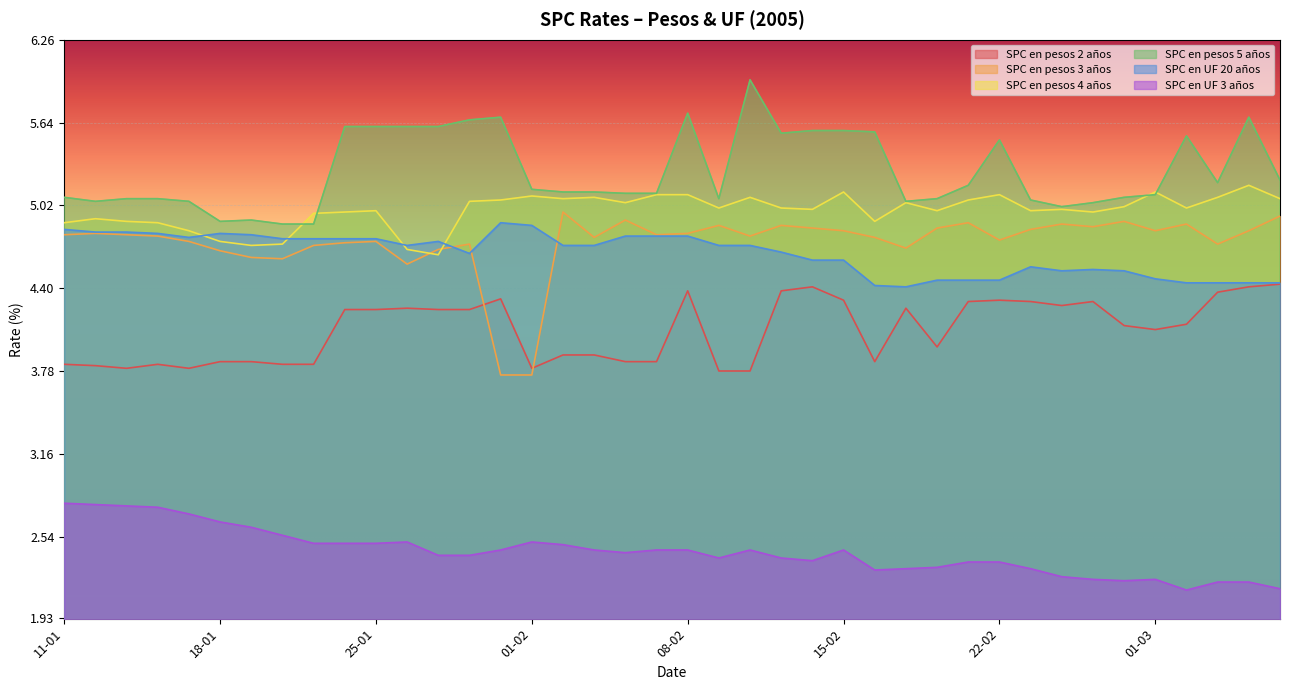

Reading left to right, transcribe all the data shown in this chart.

SPC en pesos 2 años: 11-01=3.8	12-01=3.8	13-01=3.8	14-01=3.8	17-01=3.8	18-01=3.9	19-01=3.9	20-01=3.8	21-01=3.8	24-01=4.2	25-01=4.2	26-01=4.2	27-01=4.2	28-01=4.2	31-01=4.3	01-02=3.8	02-02=3.9	03-02=3.9	04-02=3.9	07-02=3.9	08-02=4.4	09-02=3.8	10-02=3.8	11-02=4.4	14-02=4.4	15-02=4.3	16-02=3.9	17-02=4.2	18-02=4.0	21-02=4.3	22-02=4.3	23-02=4.3	24-02=4.3	25-02=4.3	28-02=4.1	01-03=4.1	02-03=4.1	03-03=4.4	04-03=4.4	07-03=4.4
SPC en pesos 3 años: 11-01=4.8	12-01=4.8	13-01=4.8	14-01=4.8	17-01=4.8	18-01=4.7	19-01=4.6	20-01=4.6	21-01=4.7	24-01=4.7	25-01=4.8	26-01=4.6	27-01=4.7	28-01=4.7	31-01=3.8	01-02=3.8	02-02=5.0	03-02=4.8	04-02=4.9	07-02=4.8	08-02=4.8	09-02=4.9	10-02=4.8	11-02=4.9	14-02=4.8	15-02=4.8	16-02=4.8	17-02=4.7	18-02=4.8	21-02=4.9	22-02=4.8	23-02=4.8	24-02=4.9	25-02=4.9	28-02=4.9	01-03=4.8	02-03=4.9	03-03=4.7	04-03=4.8	07-03=4.9
SPC en pesos 4 años: 11-01=4.9	12-01=4.9	13-01=4.9	14-01=4.9	17-01=4.8	18-01=4.8	19-01=4.7	20-01=4.7	21-01=5.0	24-01=5.0	25-01=5.0	26-01=4.7	27-01=4.7	28-01=5.0	31-01=5.1	01-02=5.1	02-02=5.1	03-02=5.1	04-02=5.0	07-02=5.1	08-02=5.1	09-02=5.0	10-02=5.1	11-02=5.0	14-02=5.0	15-02=5.1	16-02=4.9	17-02=5.0	18-02=5.0	21-02=5.1	22-02=5.1	23-02=5.0	24-02=5.0	25-02=5.0	28-02=5.0	01-03=5.1	02-03=5.0	03-03=5.1	04-03=5.2	07-03=5.1
SPC en pesos 5 años: 11-01=5.1	12-01=5.0	13-01=5.1	14-01=5.1	17-01=5.0	18-01=4.9	19-01=4.9	20-01=4.9	21-01=4.9	24-01=5.6	25-01=5.6	26-01=5.6	27-01=5.6	28-01=5.7	31-01=5.7	01-02=5.1	02-02=5.1	03-02=5.1	04-02=5.1	07-02=5.1	08-02=5.7	09-02=5.1	10-02=6.0	11-02=5.6	14-02=5.6	15-02=5.6	16-02=5.6	17-02=5.0	18-02=5.1	21-02=5.2	22-02=5.5	23-02=5.1	24-02=5.0	25-02=5.0	28-02=5.1	01-03=5.1	02-03=5.5	03-03=5.2	04-03=5.7	07-03=5.2
SPC en UF 20 años: 11-01=4.8	12-01=4.8	13-01=4.8	14-01=4.8	17-01=4.8	18-01=4.8	19-01=4.8	20-01=4.8	21-01=4.8	24-01=4.8	25-01=4.8	26-01=4.7	27-01=4.8	28-01=4.7	31-01=4.9	01-02=4.9	02-02=4.7	03-02=4.7	04-02=4.8	07-02=4.8	08-02=4.8	09-02=4.7	10-02=4.7	11-02=4.7	14-02=4.6	15-02=4.6	16-02=4.4	17-02=4.4	18-02=4.5	21-02=4.5	22-02=4.5	23-02=4.6	24-02=4.5	25-02=4.5	28-02=4.5	01-03=4.5	02-03=4.4	03-03=4.4	04-03=4.4	07-03=4.4
SPC en UF 3 años: 11-01=2.8	12-01=2.8	13-01=2.8	14-01=2.8	17-01=2.7	18-01=2.6	19-01=2.6	20-01=2.5	21-01=2.5	24-01=2.5	25-01=2.5	26-01=2.5	27-01=2.4	28-01=2.4	31-01=2.4	01-02=2.5	02-02=2.5	03-02=2.4	04-02=2.4	07-02=2.4	08-02=2.4	09-02=2.4	10-02=2.4	11-02=2.4	14-02=2.4	15-02=2.4	16-02=2.3	17-02=2.3	18-02=2.3	21-02=2.4	22-02=2.4	23-02=2.3	24-02=2.2	25-02=2.2	28-02=2.2	01-03=2.2	02-03=2.1	03-03=2.2	04-03=2.2	07-03=2.1